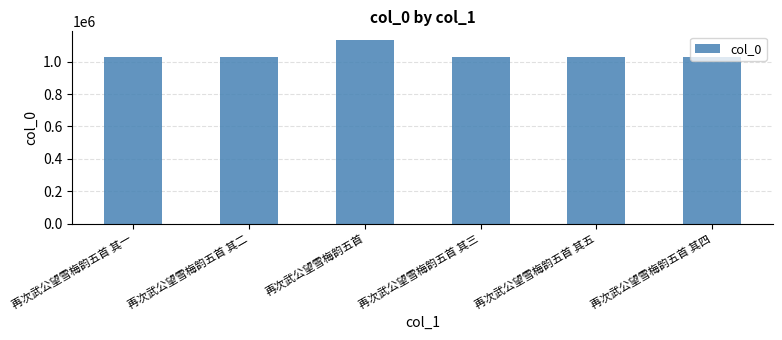

Approximately how many times larger is the value at 再次武公望雪梅韵五首 其四 compared to 再次武公望雪梅韵五首 其二?

1.0